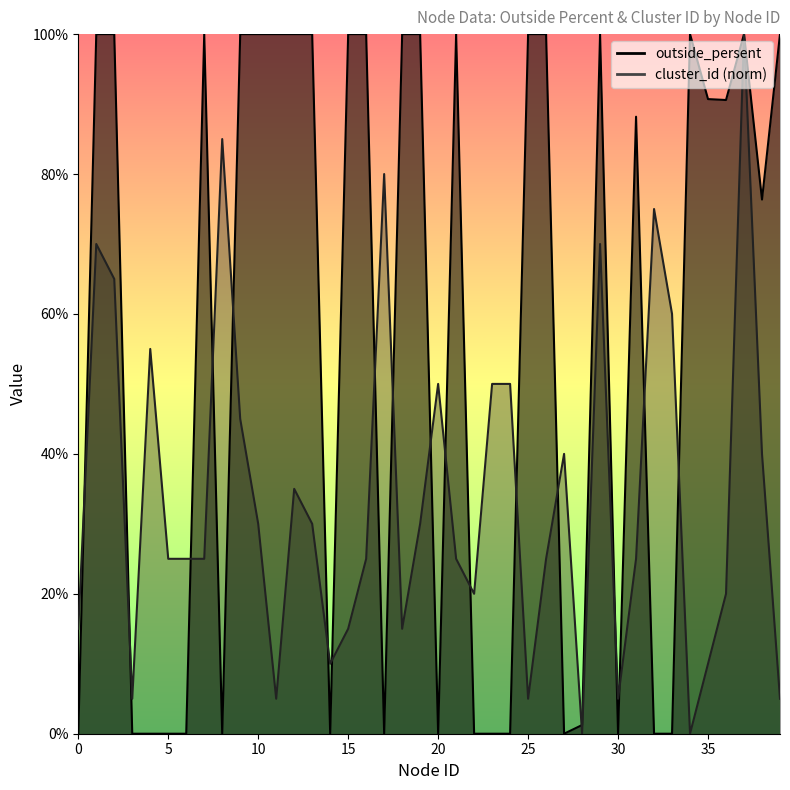

Is the value of outside_persent at 17 greater than the value of cluster_id at 36?

No